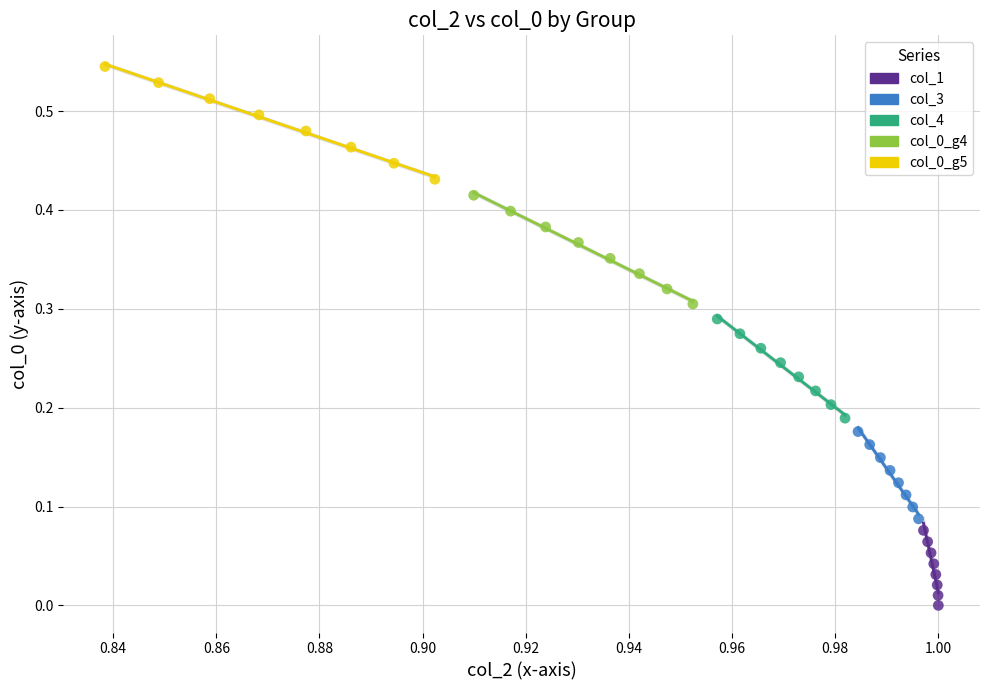

Which series reaches the minimum Y coordinate?

col_1